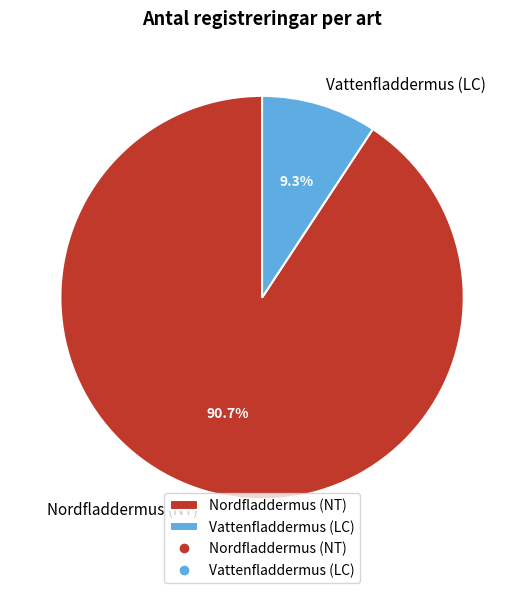

Is there any slice that represents more than half of the pie?

Yes